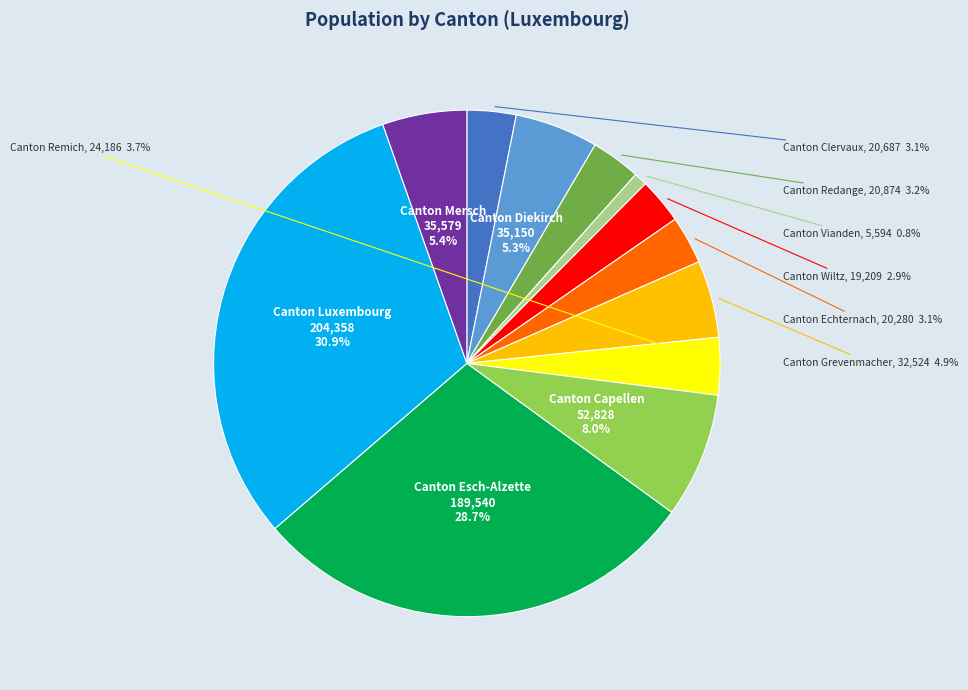

Does any single category account for the majority?

No